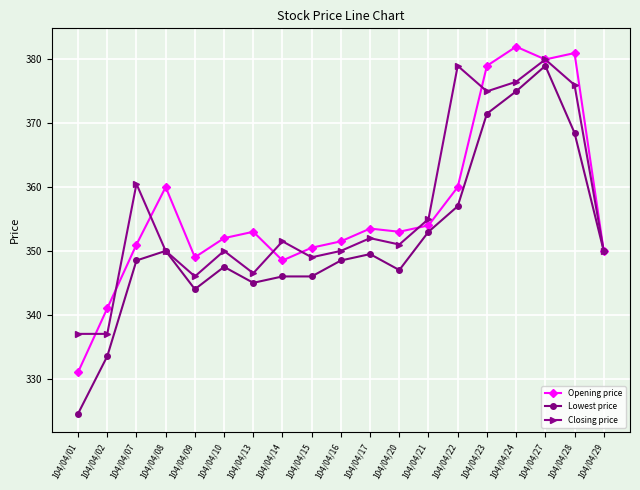

What is the spread (max minus min) of values at 104/04/22?

22.0